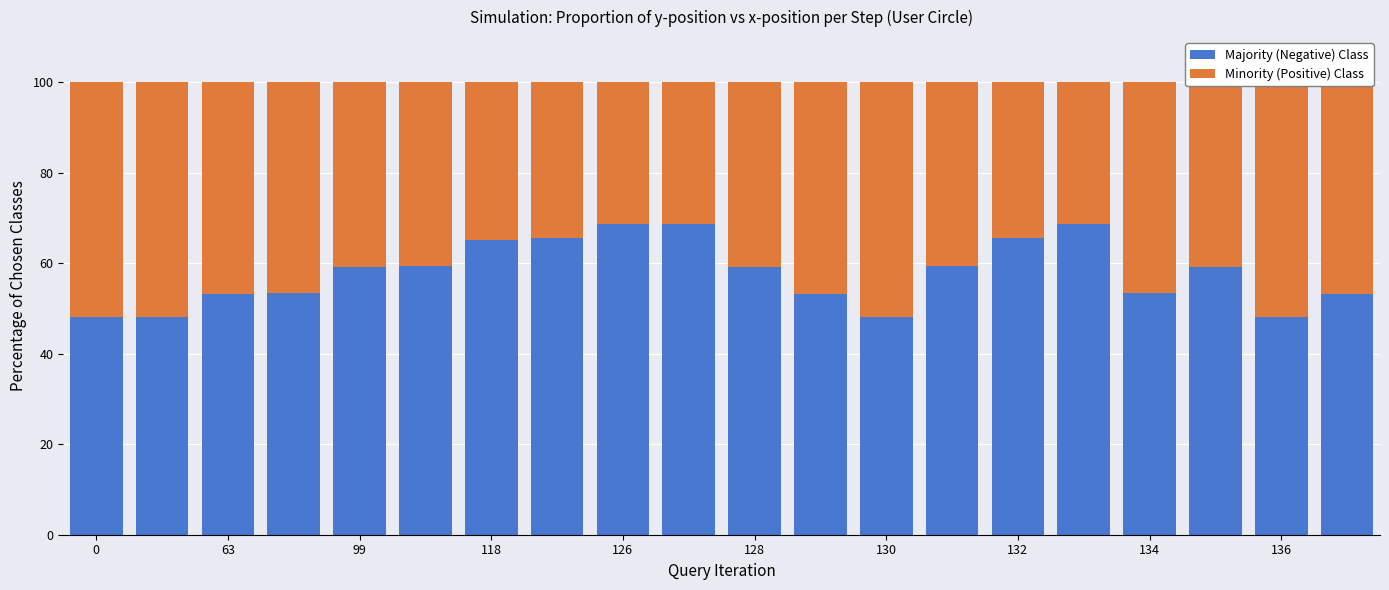

What is the difference between the maximum and minimum values in the Majority (Negative) Class series?

20.5